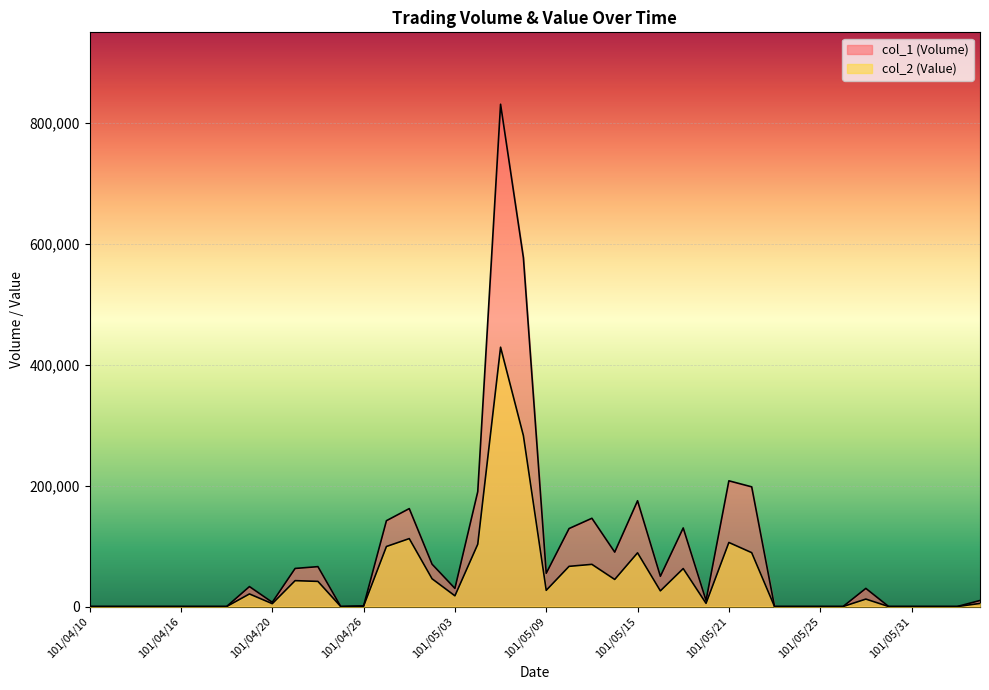

At which category is the sum across all series the highest?

101/05/07